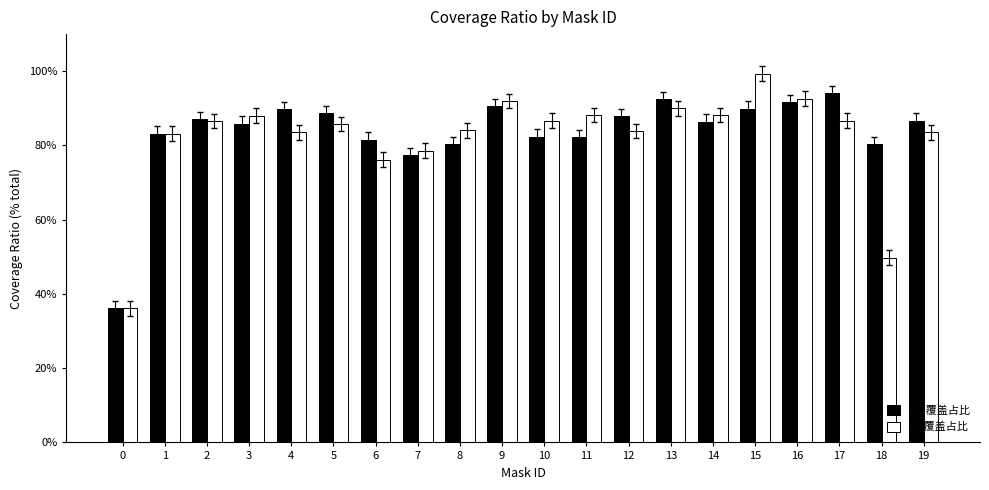

Rank the categories by ori 覆盖占比 value from lowest to highest.

0, 7, 8, 18, 6, 11, 10, 1, 3, 14, 19, 2, 12, 5, 4, 15, 9, 16, 13, 17